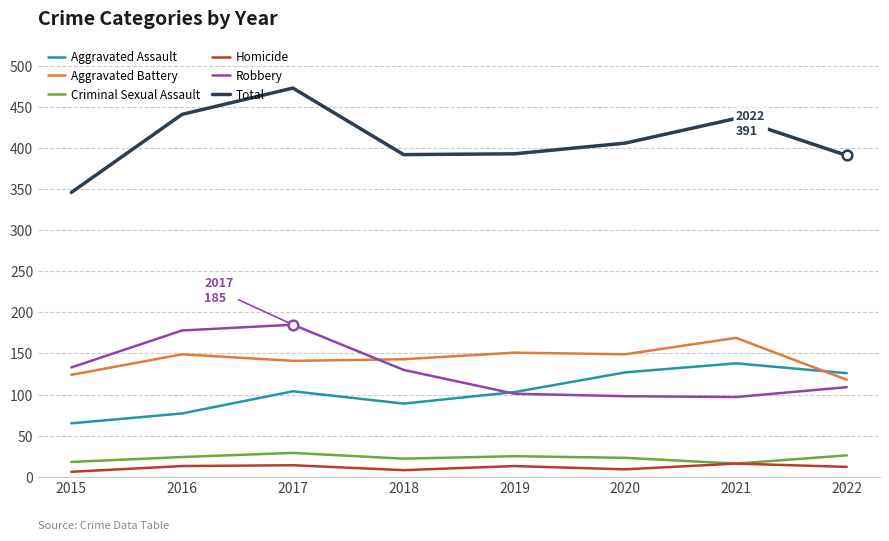

True or false: Aggravated Assault and Total intersect in this chart.

False